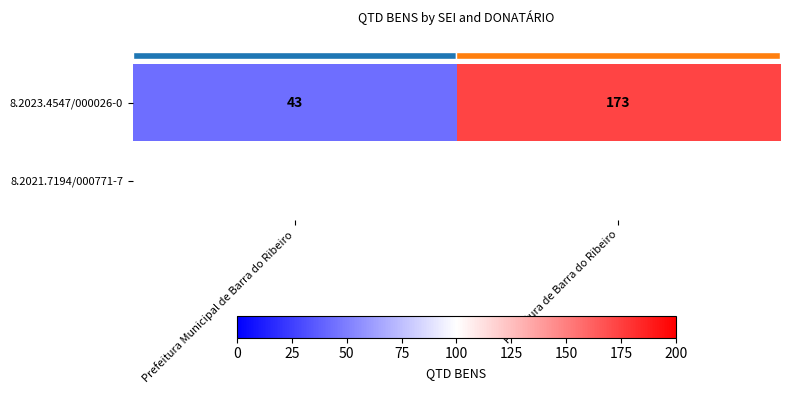

The row_0 series shows 13.2 at Prefeitura Municipal de Barra do Ribeiro. True or false?

False